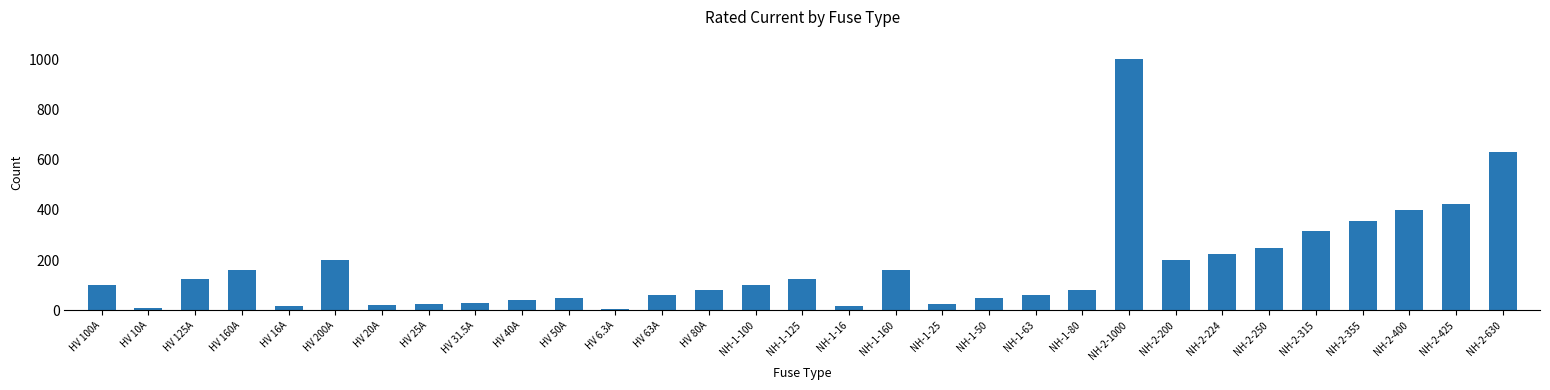

What is the ratio of the value at NH-1-125 to the value at HV 20A?

6.2